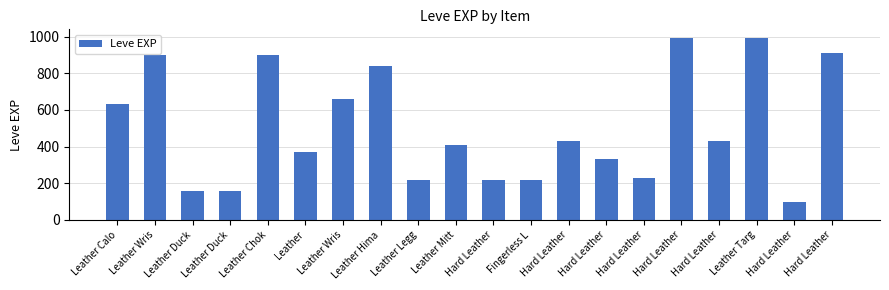

How many categories are shown in the chart?

20